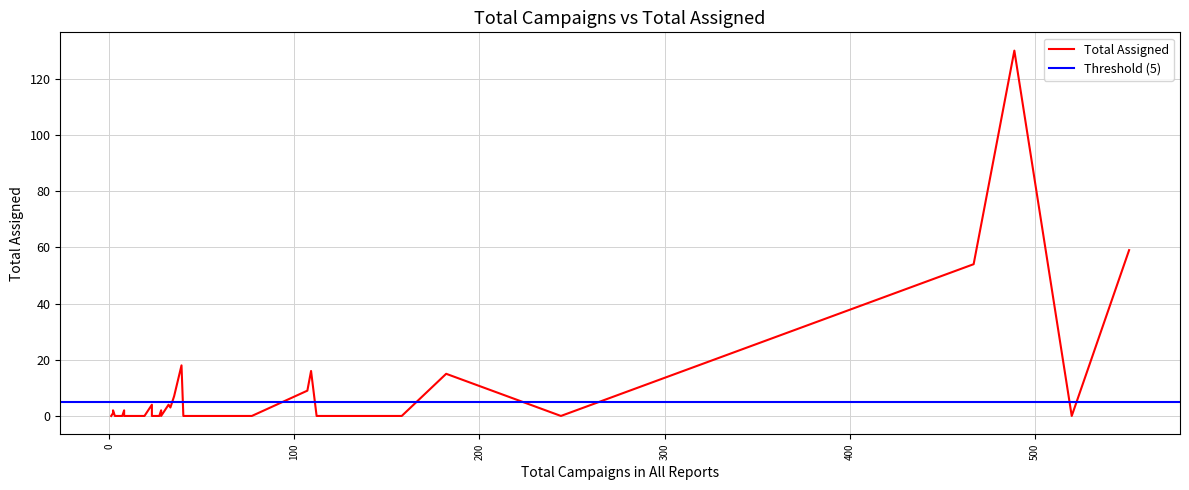

How many interior local peaks (higher than both neighbors) does the data have?

9